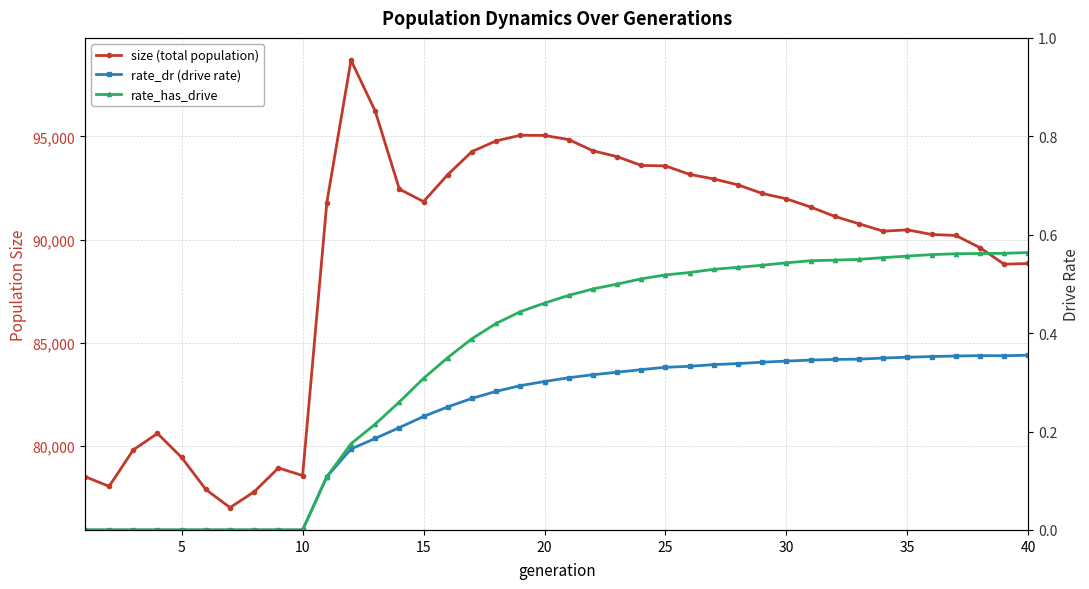

How many categories are shown in the chart?

40